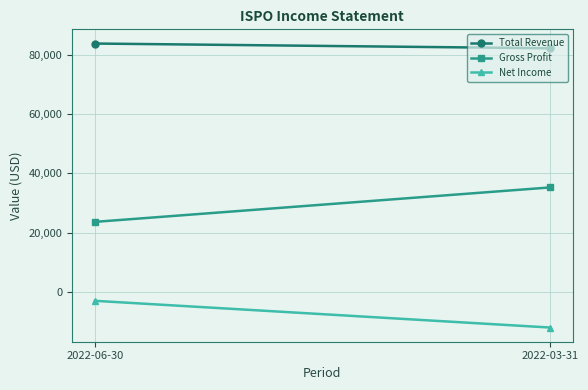

Reading left to right, what are all the values shown in this chart?

Total Revenue: 83700	82100
Gross Profit: 23600	35200
Net Income: -3000	-12000